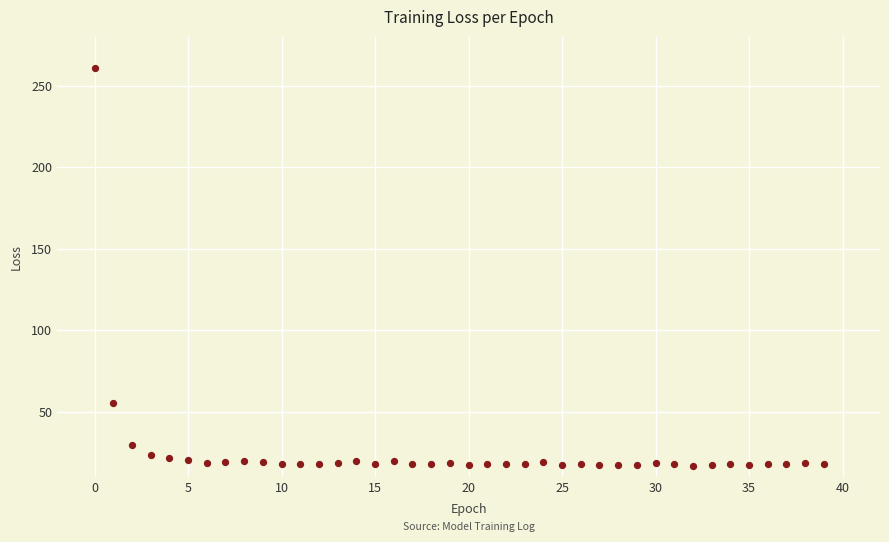

What Y value in the scatter plot is closest to 139?

55.4